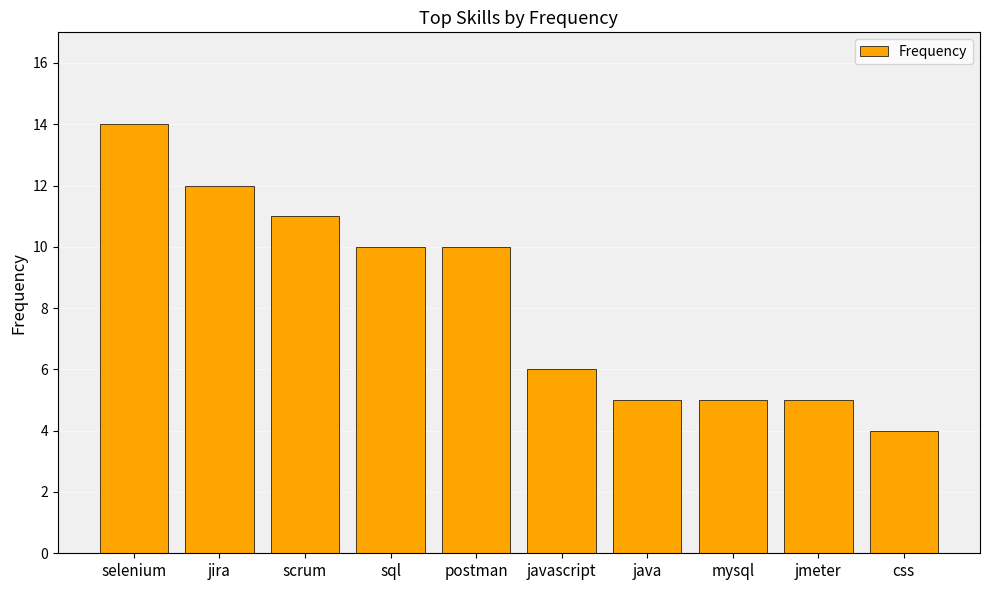

What position from the left is jira?

2